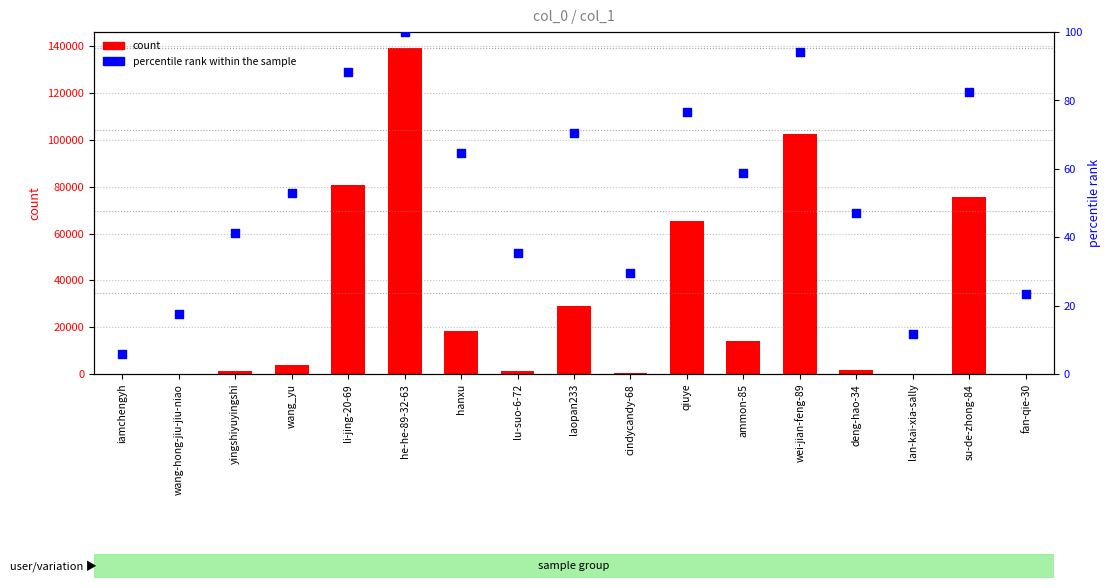

Which series has the largest total across all categories?

count